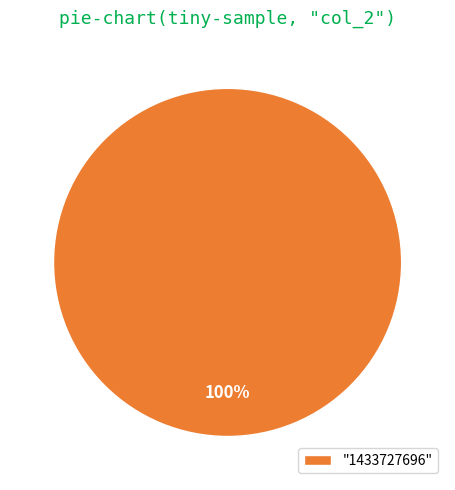

To the nearest percent, what percentage of the pie is "1433727696"?

100%